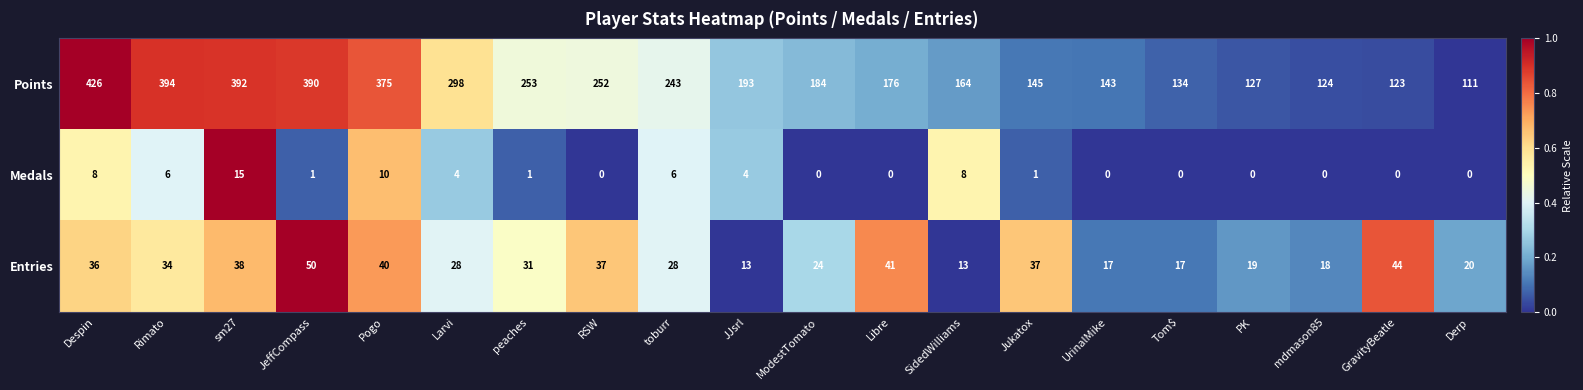

At which category is the sum across all series the highest?

Despin